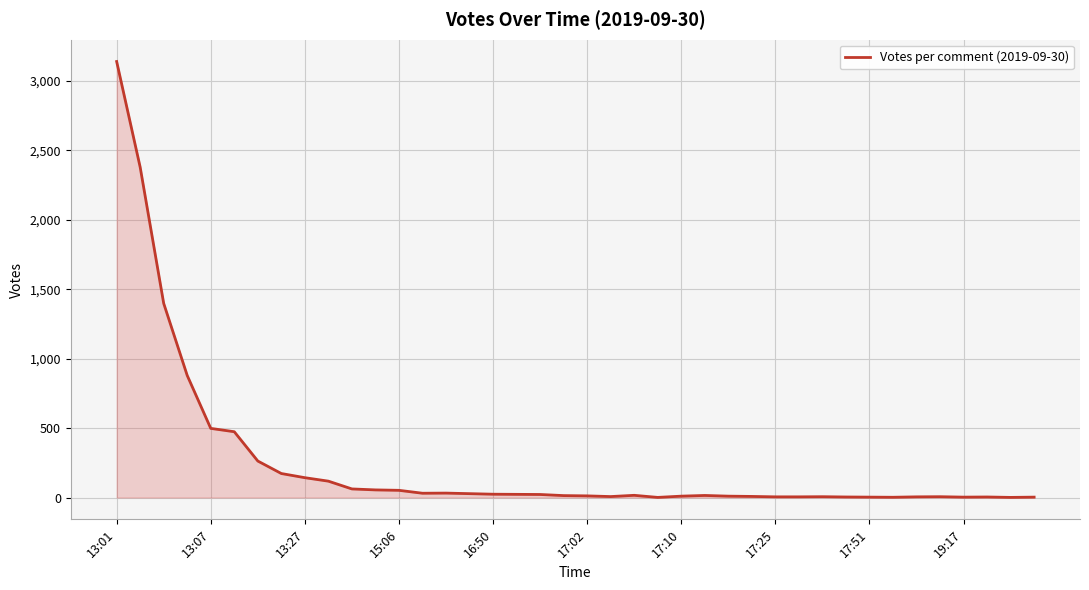

What is the difference between the maximum and minimum values?

3139